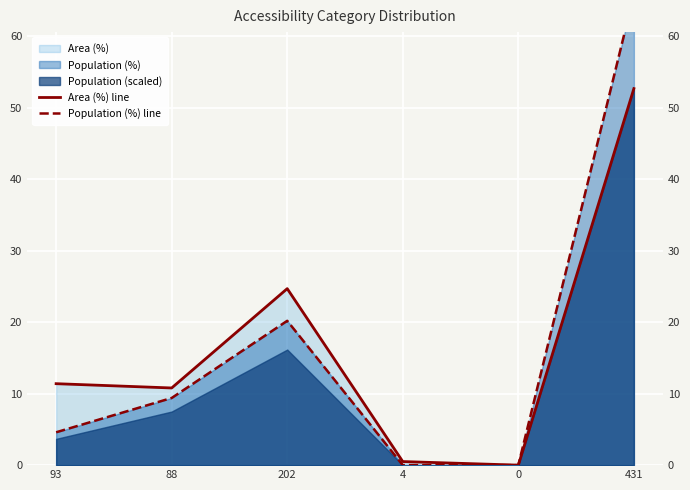

What is the label of the 4th point from the right?

202